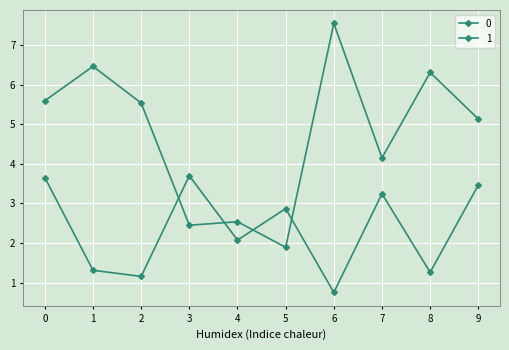

List the labels in order of 0 value, largest first.

3, 0, 9, 7, 5, 4, 1, 8, 2, 6